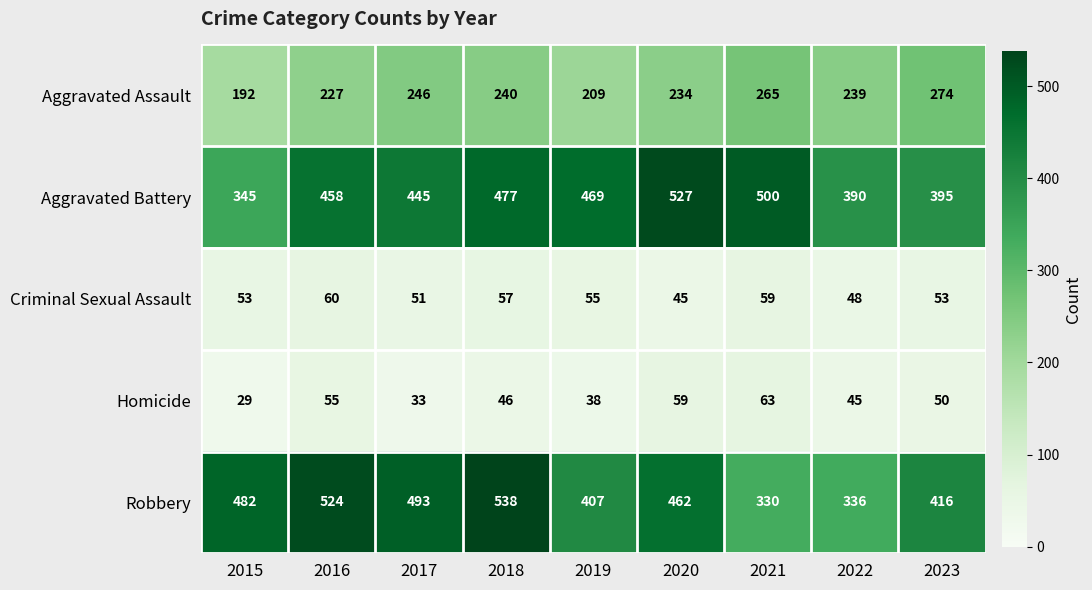

What is the total value across all series at 2021?

1217